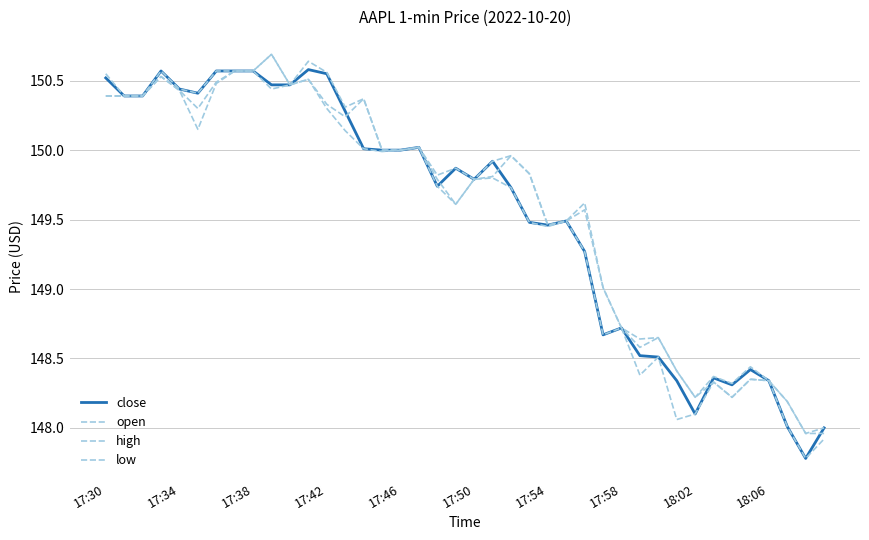

Reading left to right, list all the values displayed in this chart.

close: 150.5	150.4	150.4	150.6	150.4	150.4	150.6	150.6	150.6	150.5	150.5	150.6	150.6	150.3	150.0	150.0	150.0	150.0	149.7	149.9	149.8	149.9	149.7	149.5	149.5	149.5	149.3	148.7	148.7	148.5	148.5	148.3	148.1	148.4	148.3	148.4	148.3	148.0	147.8	148.0
open: 150.4	150.4	150.4	150.5	150.4	150.3	150.5	150.6	150.6	150.7	150.5	150.5	150.3	150.2	150.4	150.0	150.0	150.0	149.8	149.6	149.8	149.8	150.0	149.8	149.5	149.5	149.6	149.0	148.7	148.6	148.7	148.4	148.2	148.3	148.2	148.3	148.3	148.2	148.0	148.0
high: 150.6	150.4	150.4	150.6	150.4	150.4	150.6	150.6	150.6	150.7	150.5	150.6	150.6	150.3	150.4	150.0	150.0	150.0	149.8	149.9	149.8	149.9	150.0	149.8	149.5	149.5	149.6	149.0	148.7	148.6	148.7	148.4	148.2	148.4	148.3	148.4	148.3	148.2	148.0	148.0
low: 150.4	150.4	150.4	150.5	150.4	150.2	150.5	150.6	150.6	150.4	150.5	150.5	150.3	150.1	150.0	150.0	150.0	150.0	149.7	149.6	149.8	149.8	149.7	149.5	149.4	149.5	149.3	148.7	148.7	148.4	148.5	148.1	148.1	148.3	148.2	148.3	148.3	148.0	147.8	147.9